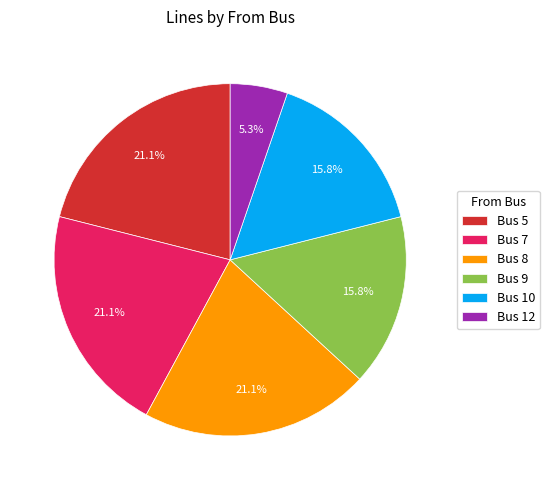

Is the sum of Bus 8 and Bus 7 greater than half?

No